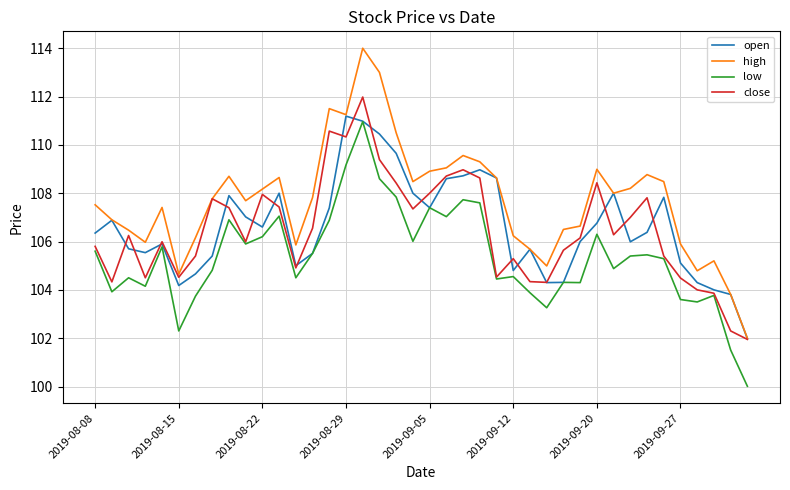

What is the minimum value for high?

102.0